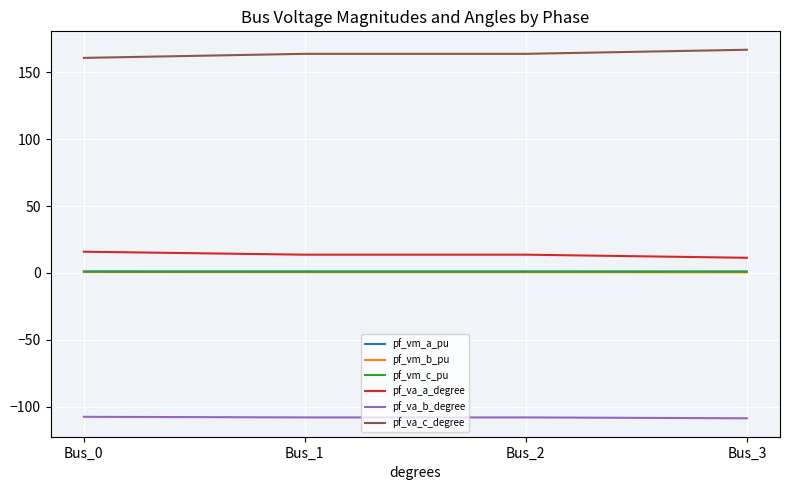

True or false: pf_va_a_degree and pf_va_c_degree cross at least once.

False